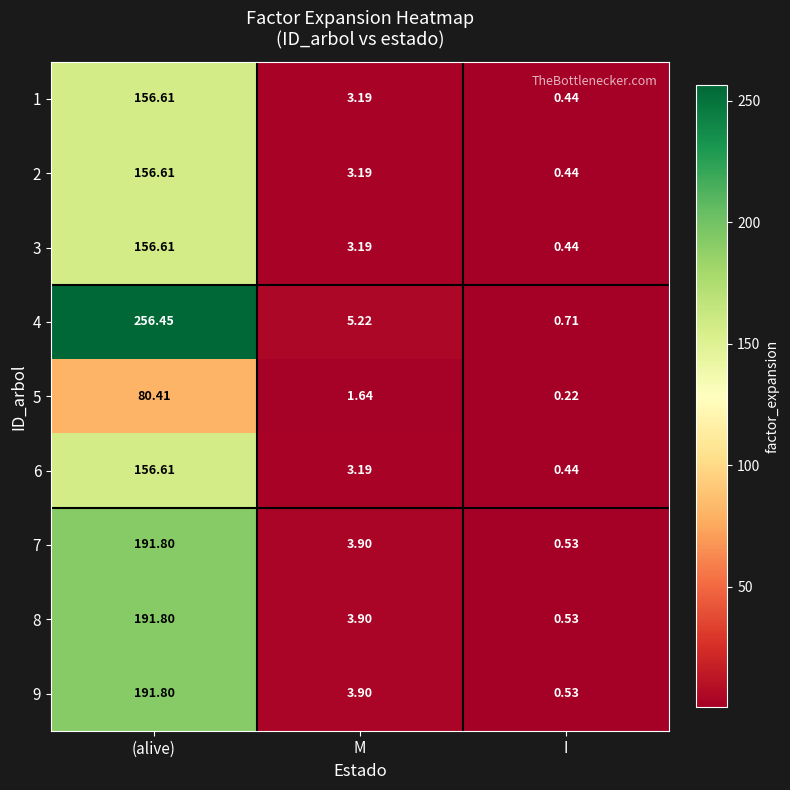

Count the number of categories in the chart.

3